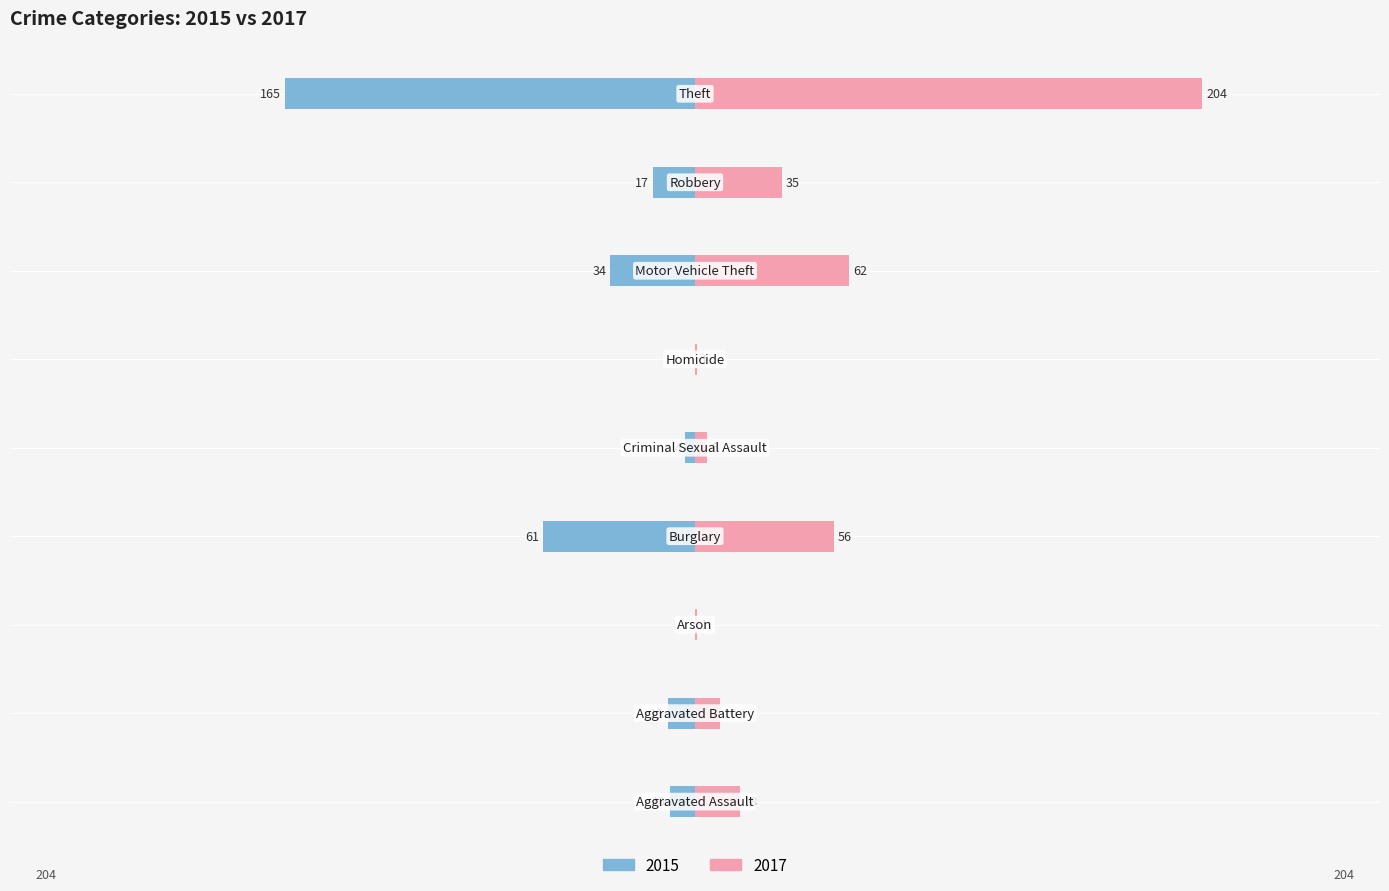

Reading left to right, transcribe all the data shown in this chart.

2017: 18	10	1	56	5	1	62	35	204
2015: -10	-11	0	-61	-4	0	-34	-17	-165